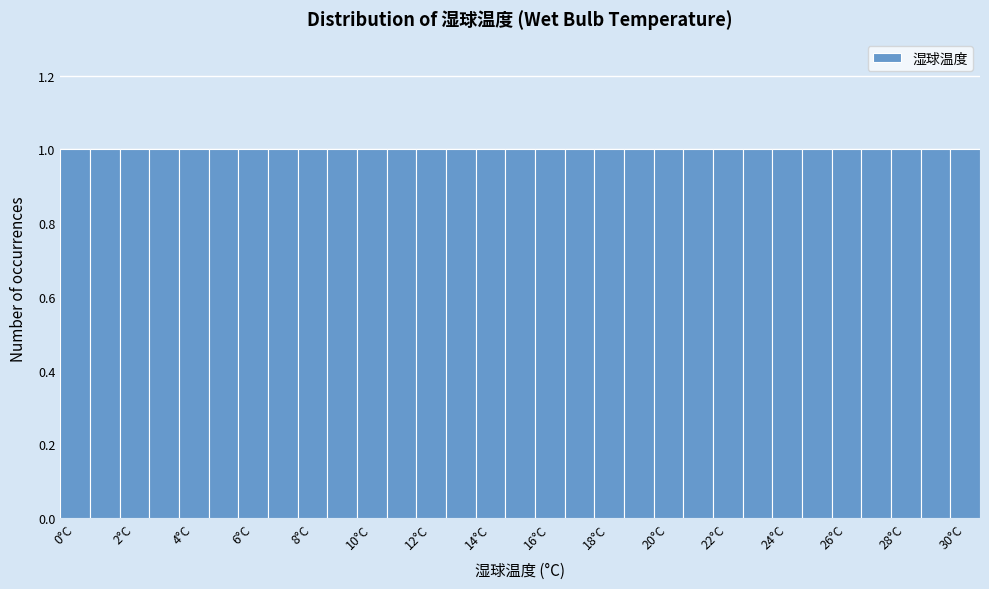

Reading left to right, transcribe this chart: for each bar, give the range it covers on the x-axis and its height. Neither the bar edges nor the heights are printed on the chart, so give them approximately, as read against the axes.

-0.5 to 0.5: 1
0.5 to 1.5: 1
1.5 to 2.5: 1
2.5 to 3.5: 1
3.5 to 4.5: 1
4.5 to 5.5: 1
5.5 to 6.5: 1
6.5 to 7.5: 1
7.5 to 8.5: 1
8.5 to 9.5: 1
9.5 to 10.5: 1
10.5 to 11.5: 1
11.5 to 12.5: 1
12.5 to 13.5: 1
13.5 to 14.5: 1
14.5 to 15.5: 1
15.5 to 16.5: 1
16.5 to 17.5: 1
17.5 to 18.5: 1
18.5 to 19.5: 1
19.5 to 20.5: 1
20.5 to 21.5: 1
21.5 to 22.5: 1
22.5 to 23.5: 1
23.5 to 24.5: 1
24.5 to 25.5: 1
25.5 to 26.5: 1
26.5 to 27.5: 1
27.5 to 28.5: 1
28.5 to 29.5: 1
29.5 to 30.5: 1